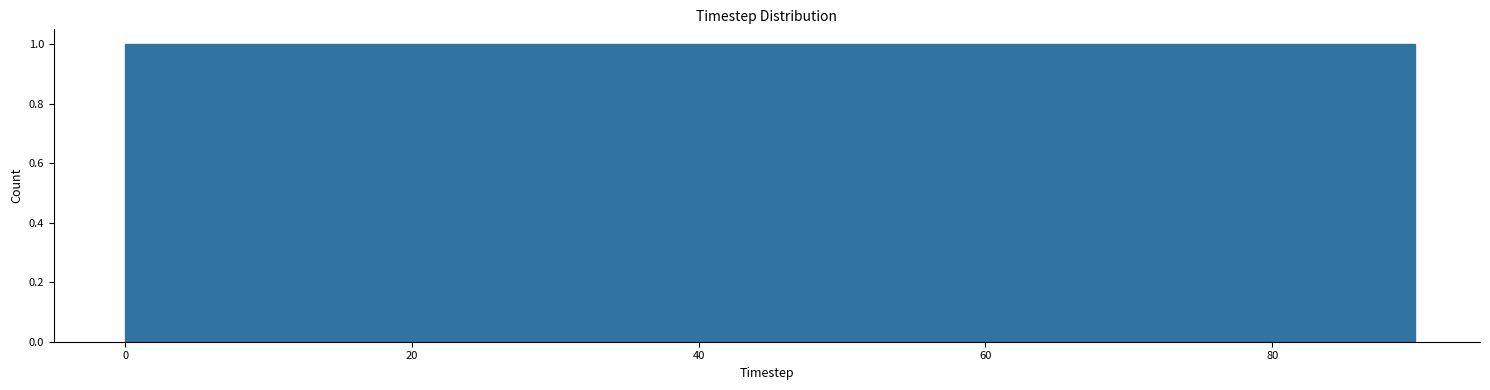

Reading left to right, transcribe this chart: for each bar, give the range it covers on the x-axis and its height. Neither the bar edges nor the heights are printed on the chart, so give them approximately, as read against the axes.

0 to 9: 1
9 to 18: 1
18 to 27: 1
27 to 36: 1
36 to 45: 1
45 to 54: 1
54 to 63: 1
63 to 72: 1
72 to 81: 1
81 to 90: 1